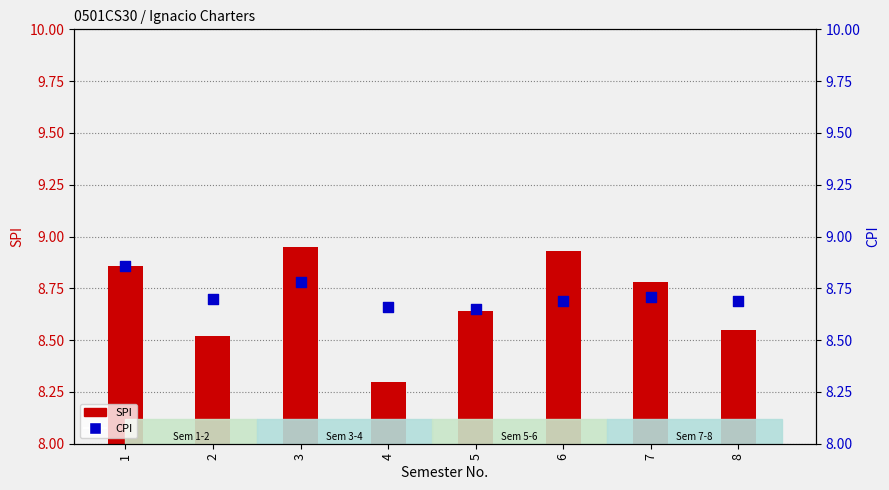

What are all the series names shown in the legend?

SPI, CPI